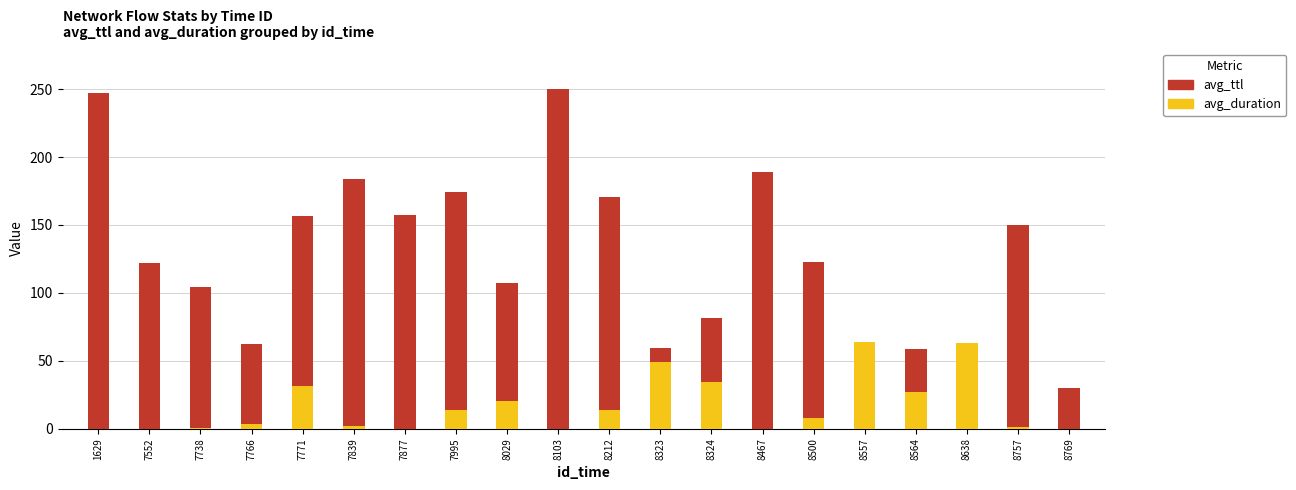

Reading right to left, extract all data points from this chart.

avg_ttl: 30.0	150.0	62.0	58.6	62.0	122.8	189.0	81.8	59.2	170.6	249.8	107.5	174.4	157.5	183.8	156.8	62.0	104.5	122.3	247.2
avg_duration: 0.0	1.5	63.2	27.3	63.6	7.8	0.0	34.4	49.3	13.9	0.0	20.4	13.8	0.0	2.1	31.6	3.1	0.3	0.0	0.0